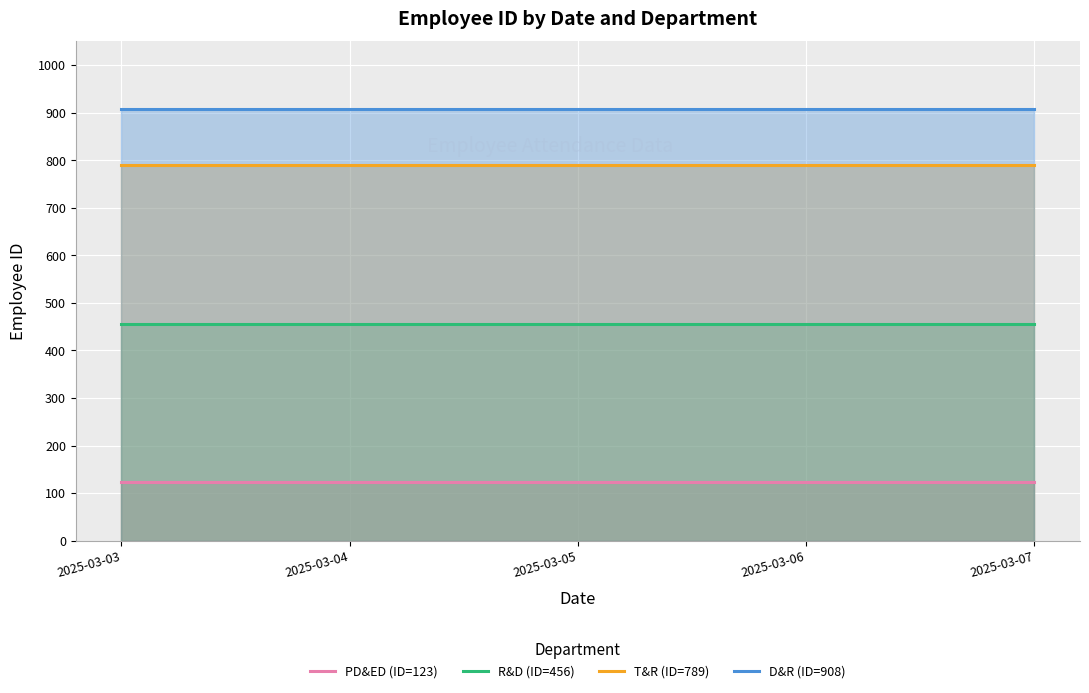

Reading right to left, list all the values displayed in this chart.

PD&ED (ID=123): 123	123	123	123	123
R&D (ID=456): 456	456	456	456	456
T&R (ID=789): 789	789	789	789	789
D&R (ID=908): 908	908	908	908	908